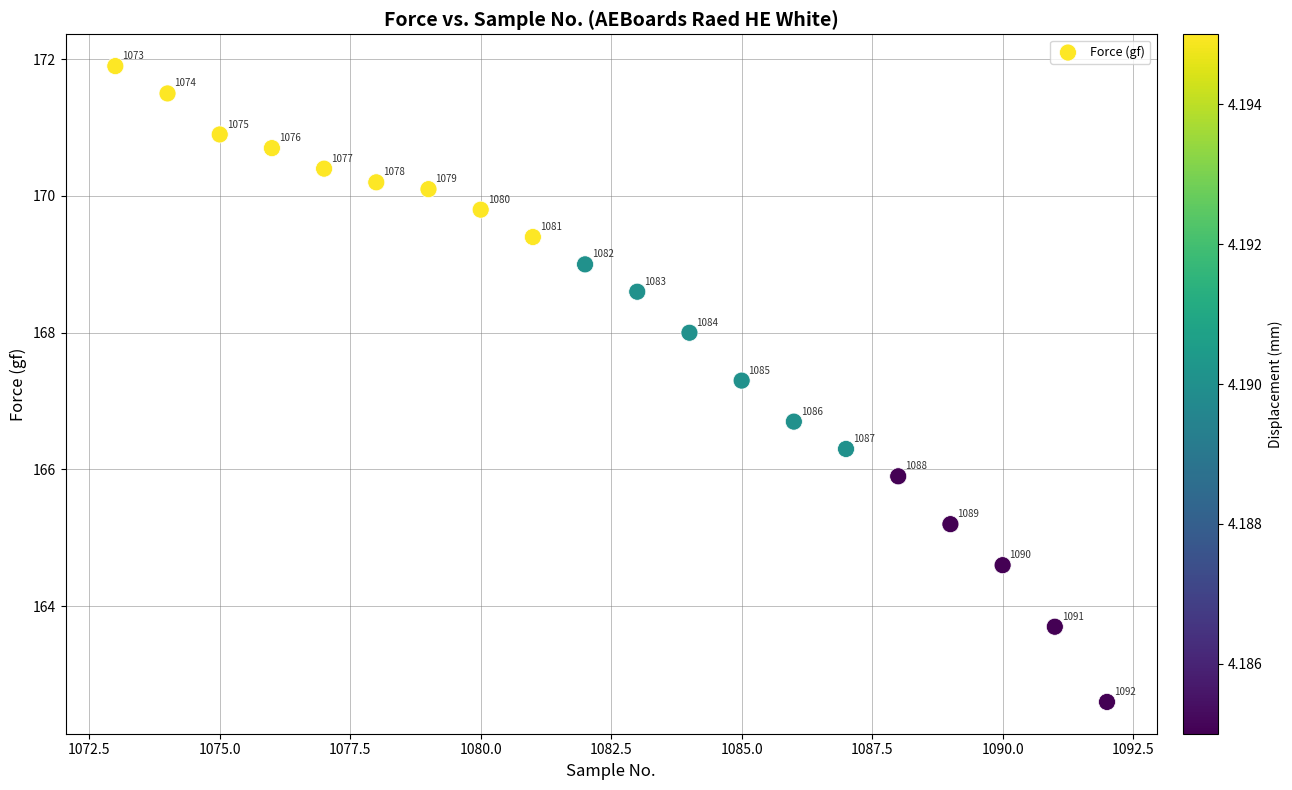

What is the range of Y values (max minus min)?

9.3